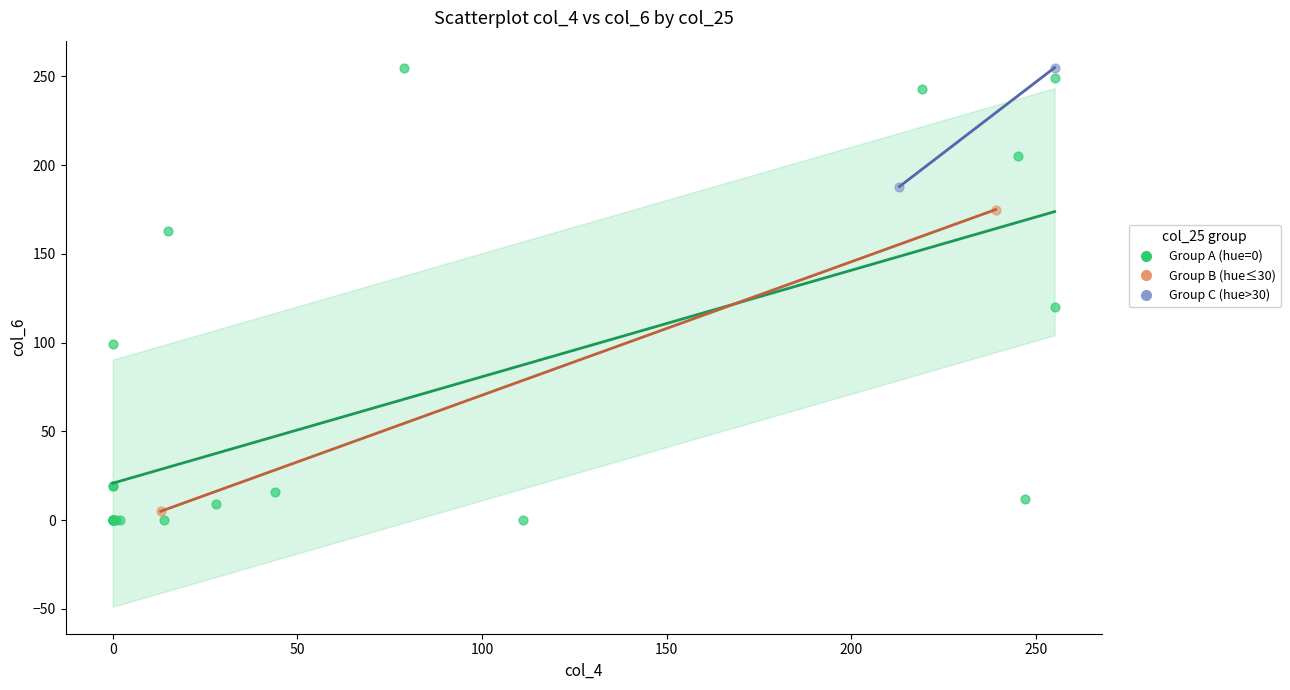

What are all the series names shown in the legend?

Group A (hue=0), Group B (hue≤30), Group C (hue>30)